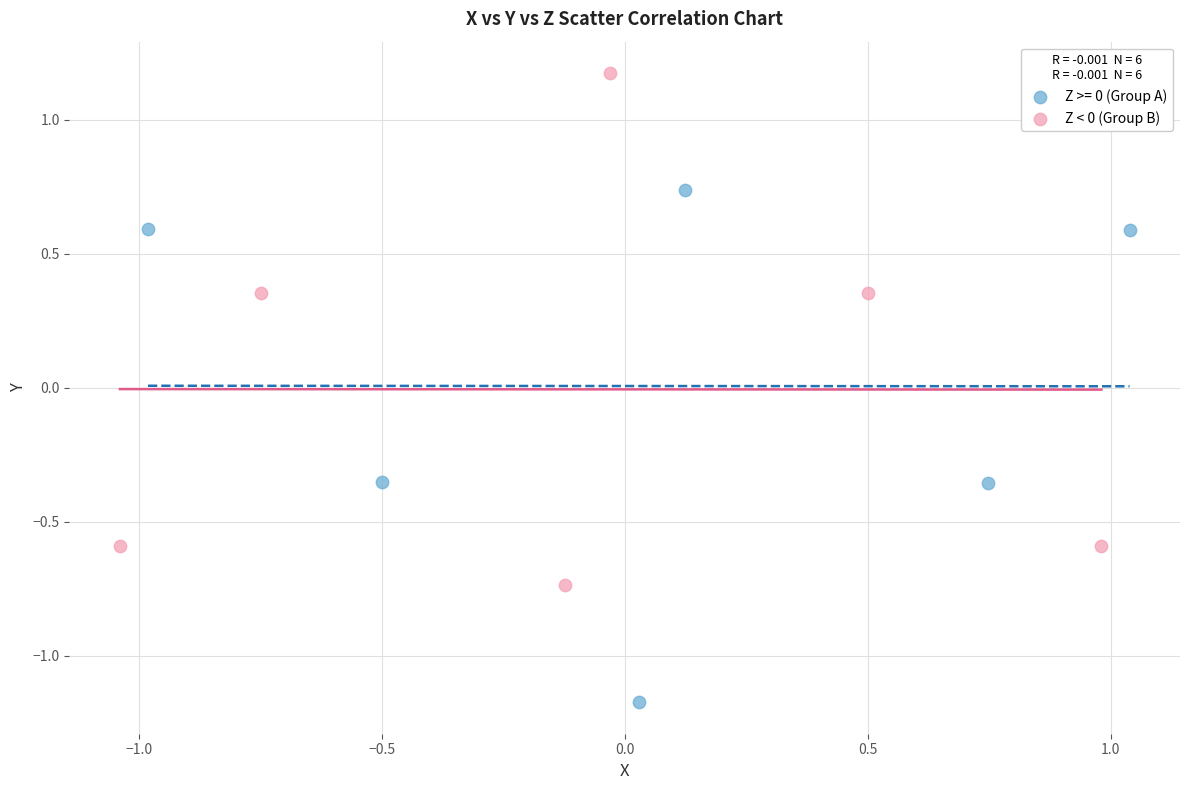

Which series contains the highest Y value?

Z < 0 (Group B)